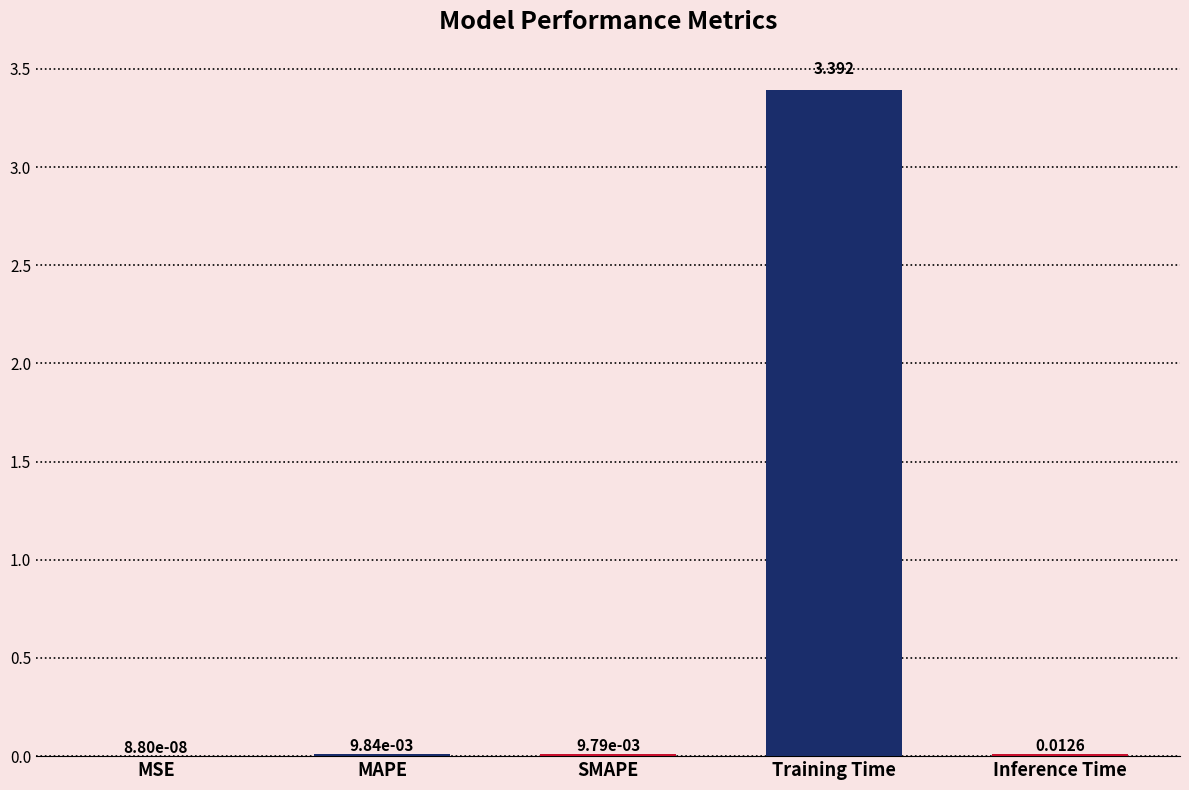

Are the bars horizontal?

No